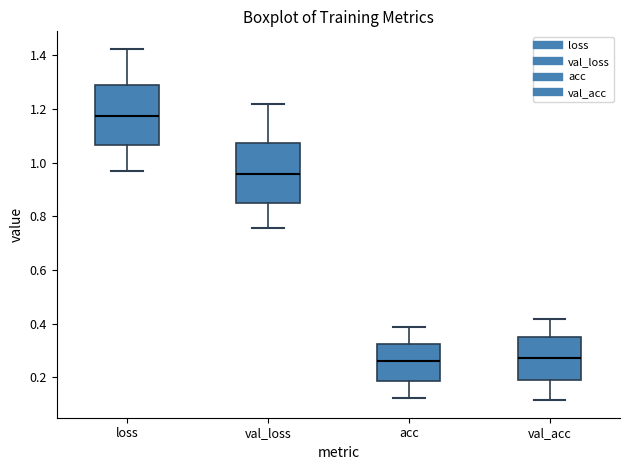

Reading left to right, transcribe this box plot: for each box, give where its median line is, the range the box spans, and where its two whiskers end, as read against the y-axis. The values are not printed on the chart, so give them approximately, as read against the axis.

loss: median 1.18, box 1.06 to 1.30, whiskers 0.96 to 1.42
val_loss: median 0.96, box 0.84 to 1.08, whiskers 0.76 to 1.22
acc: median 0.26, box 0.18 to 0.32, whiskers 0.12 to 0.38
val_acc: median 0.28, box 0.20 to 0.34, whiskers 0.12 to 0.42